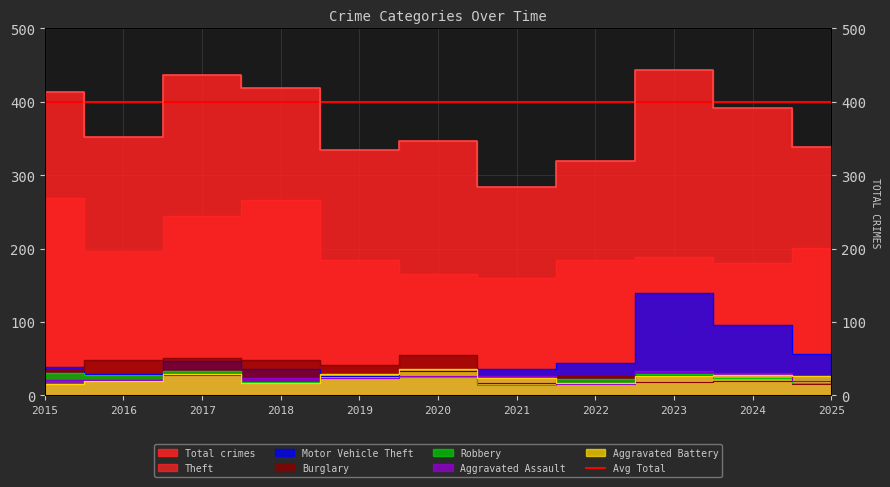

The value of Robbery at 2023 is 46. True or false?

False